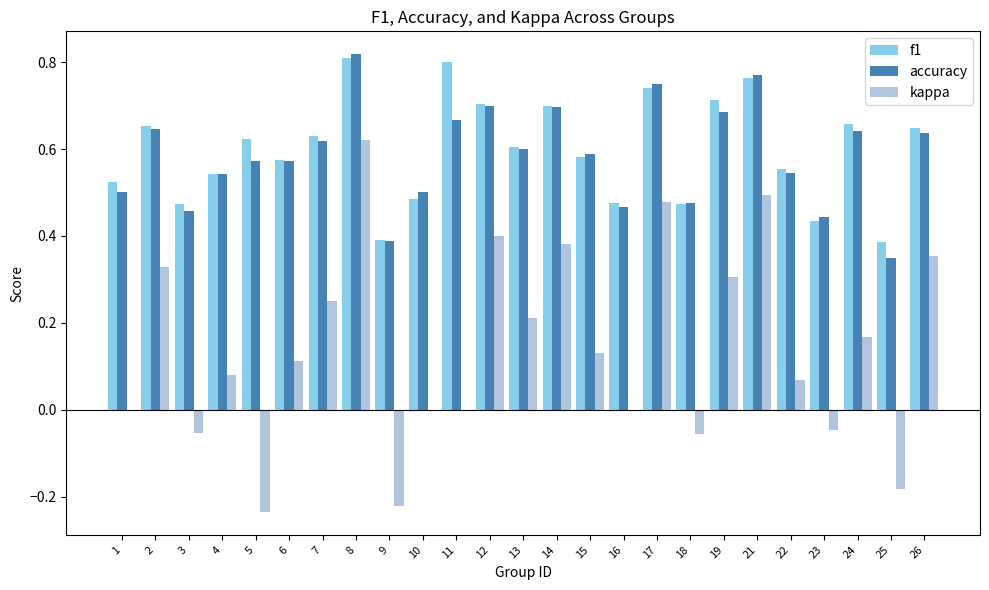

Which series changed the most between 17 and 26?

kappa